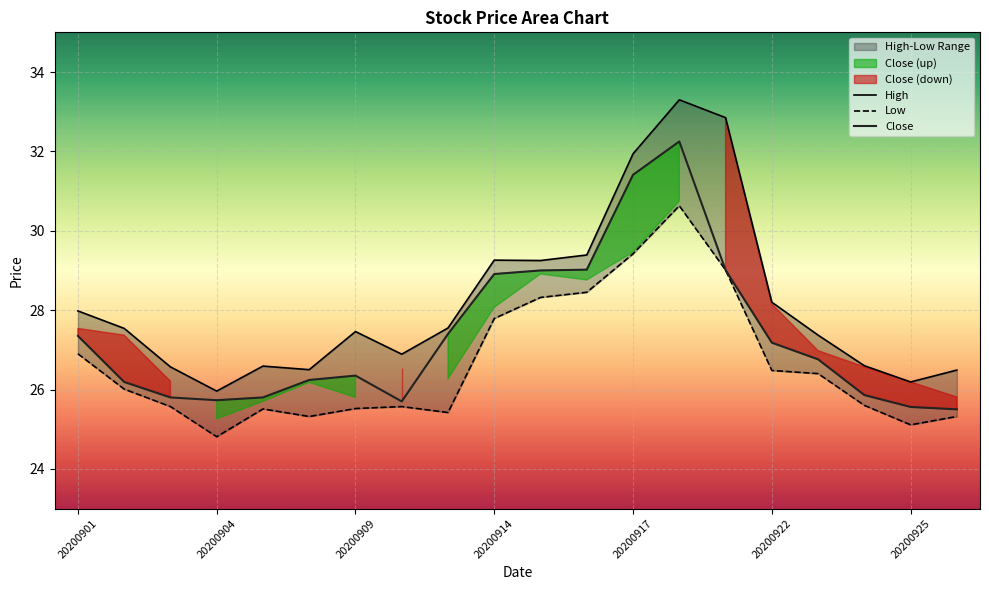

What is the lowest value of the Close series?

25.5